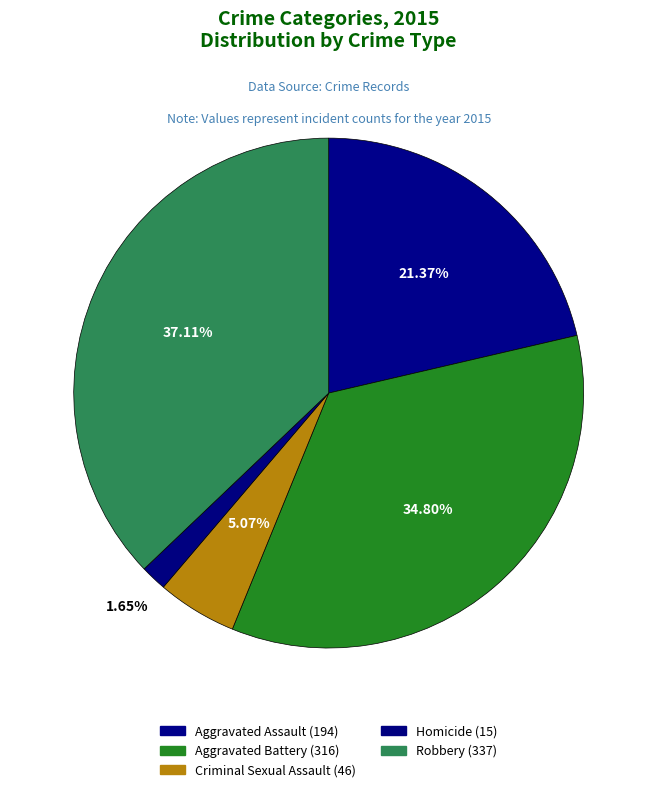

Which slice is the largest?

Robbery